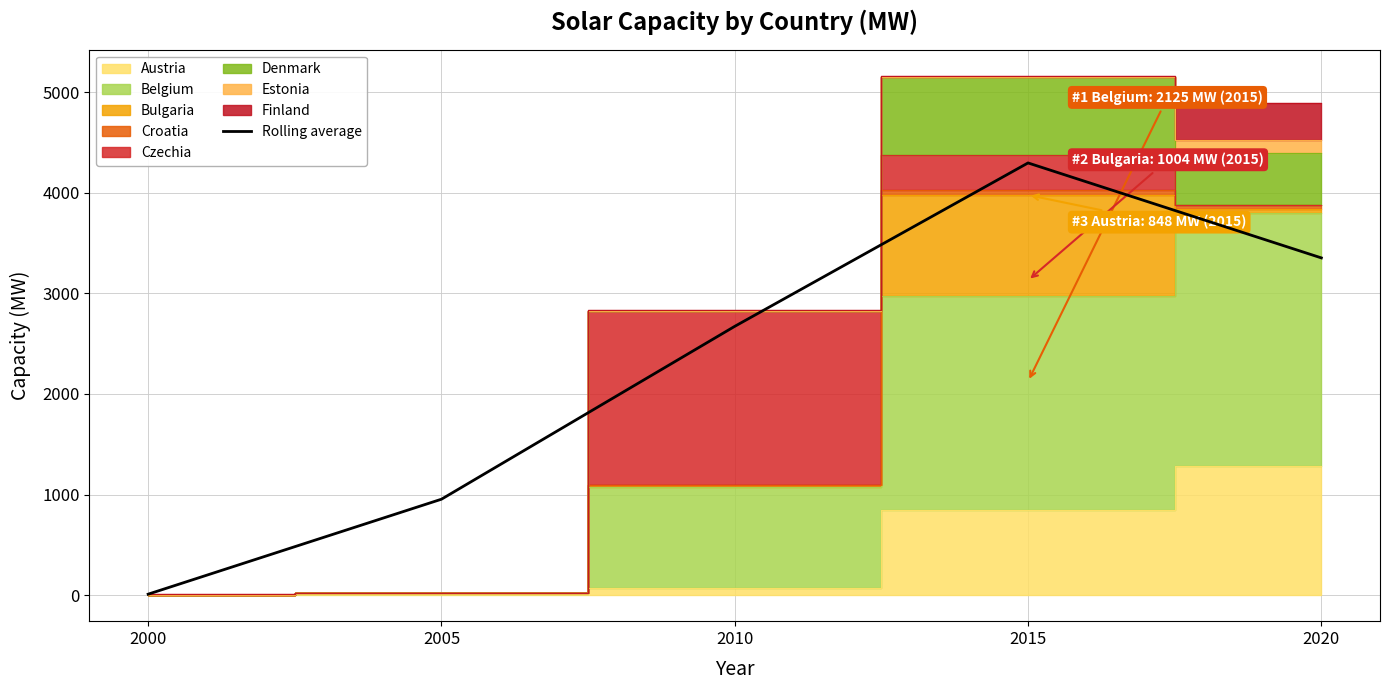

Which label corresponds to the largest value in the chart?

2015